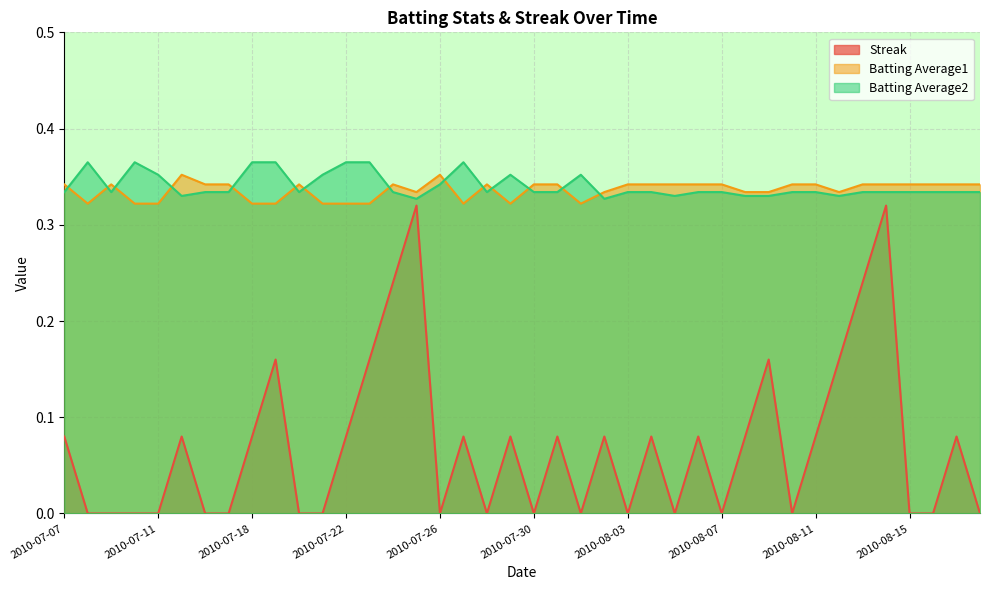

How many data points does each series have?

40